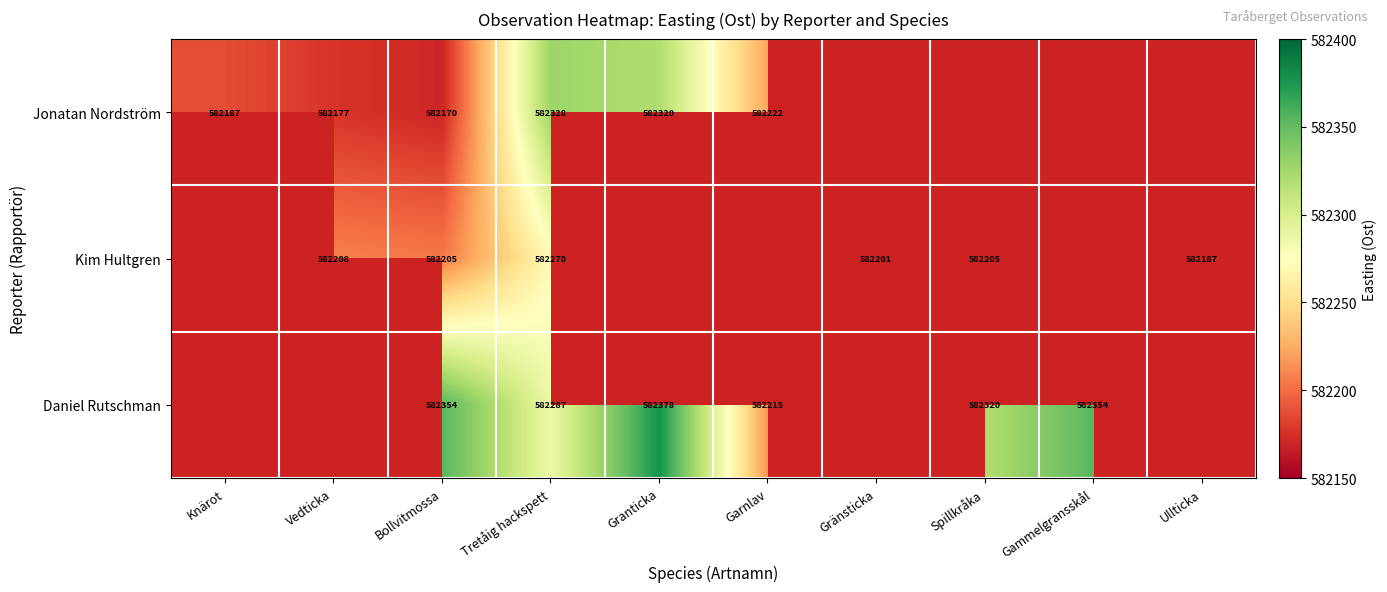

Is the value of Jonatan Nordström at Bollvitmossa greater than the value of Kim Hultgren at Ullticka?

No